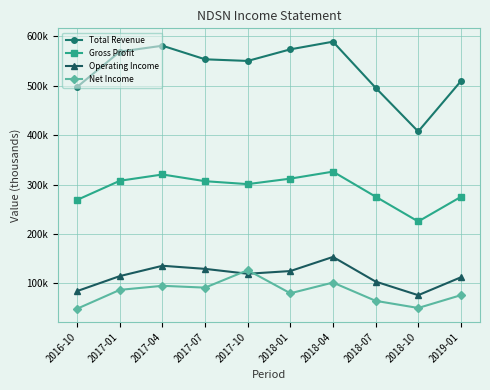

True or false: Net Income and Total Revenue cross at least once.

False